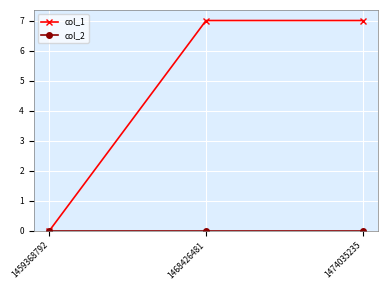

Where is col_1 nearest to the value 3?

1459368792